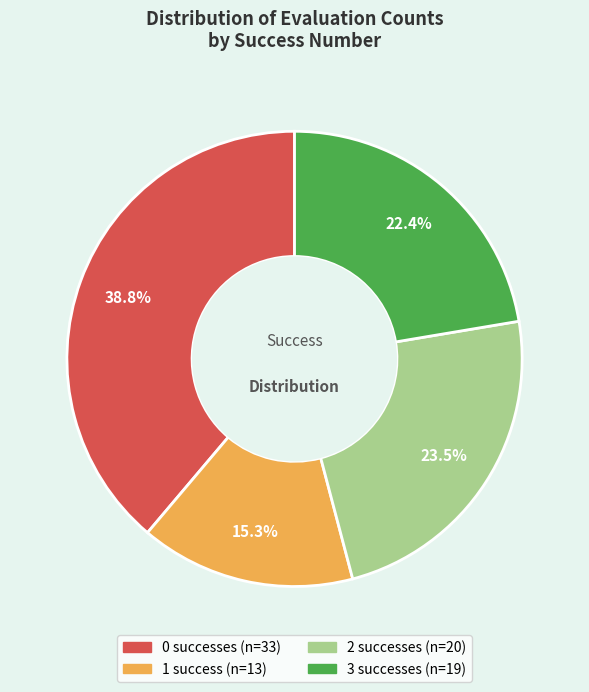

Is there a majority slice in this chart?

No